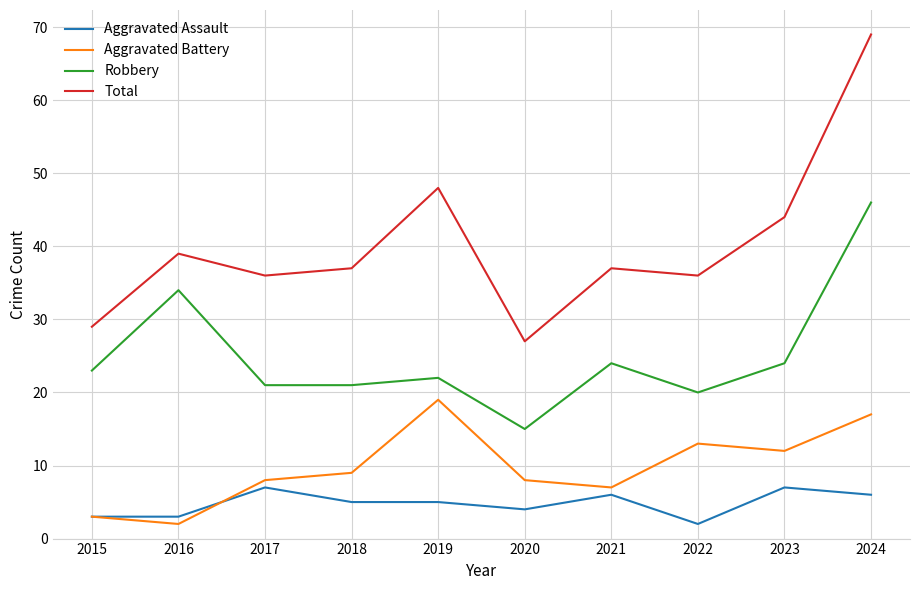

Is it true that Robbery equals 21 at 2020?

False